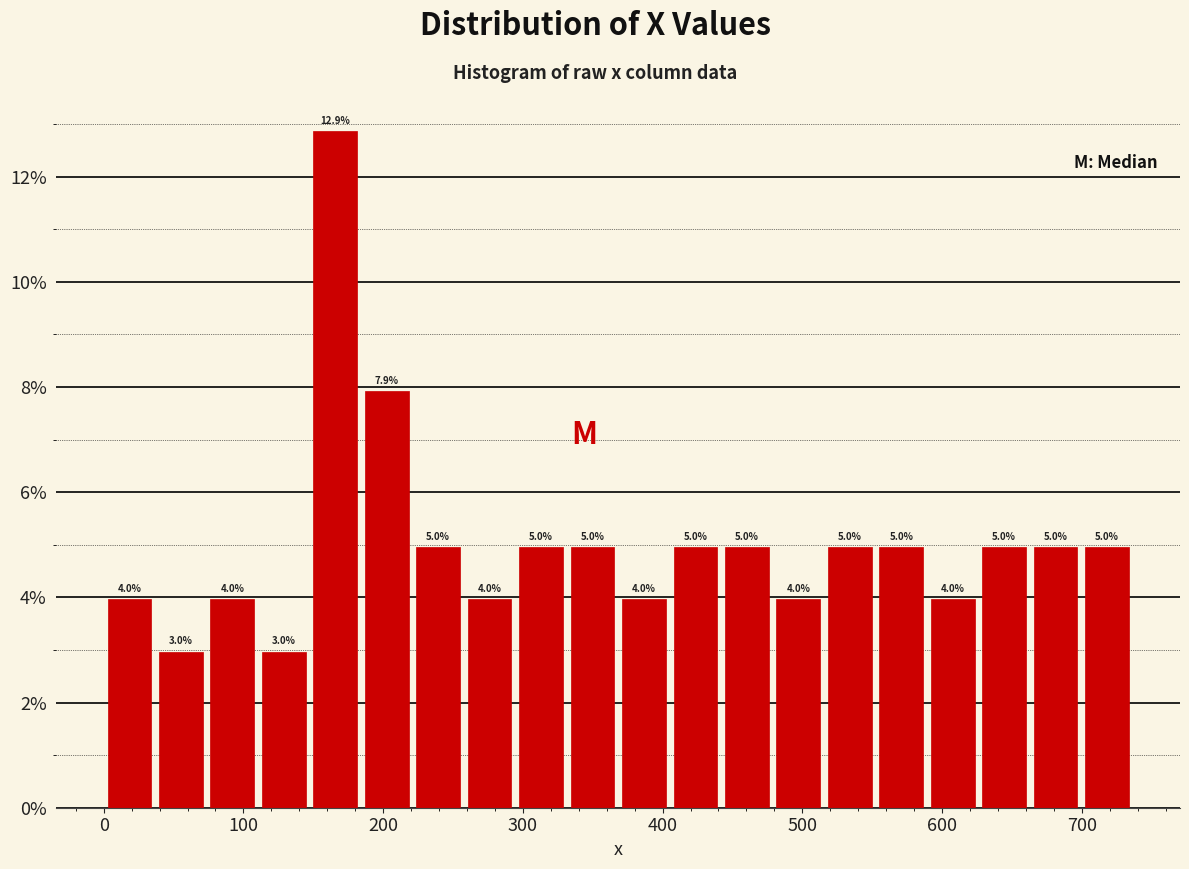

Around what value on the x-axis is the tallest bar? Give the approximate position of its centre, as read against the axis.

170